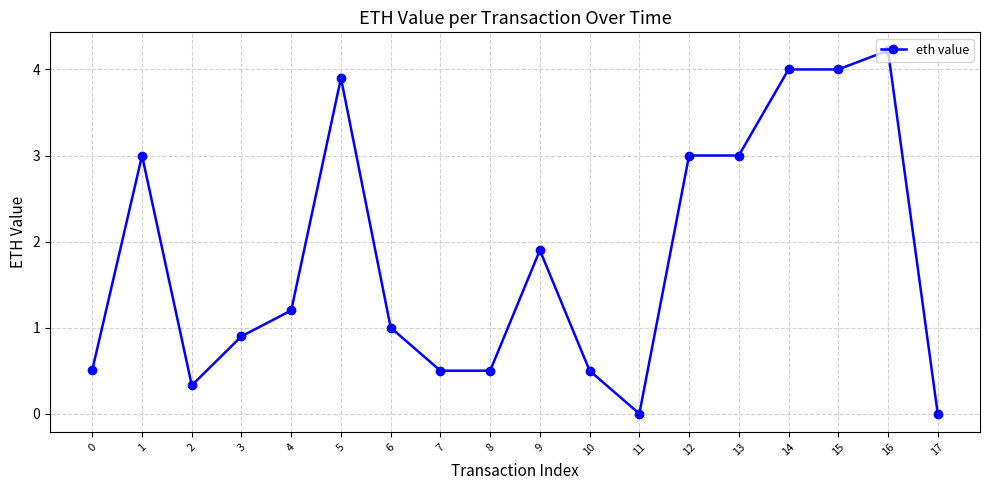

At which category does the data reach its first local peak?

1